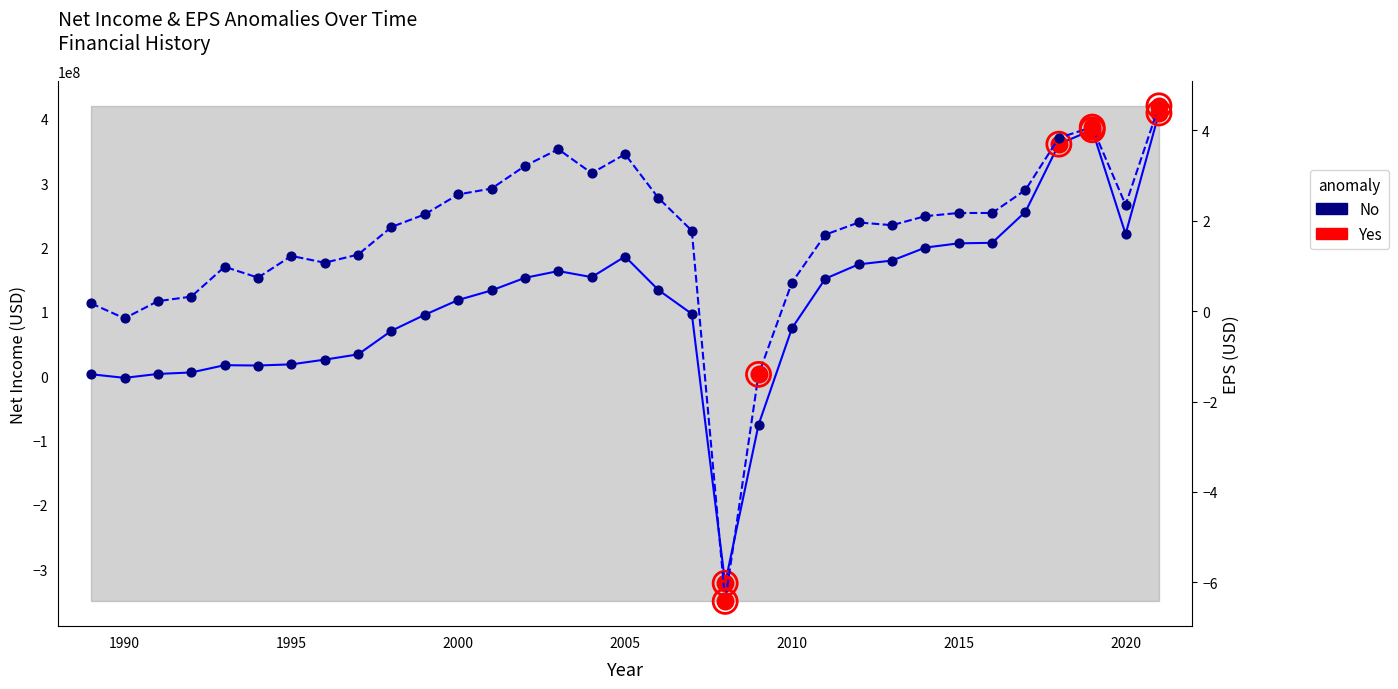

Is the value of Net Income at 1996 greater than the value of EPS at 1997?

Yes